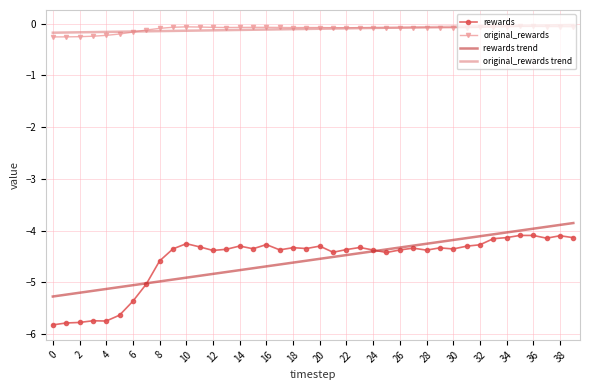

True or false: original_rewards trend and rewards trend cross at least once.

False